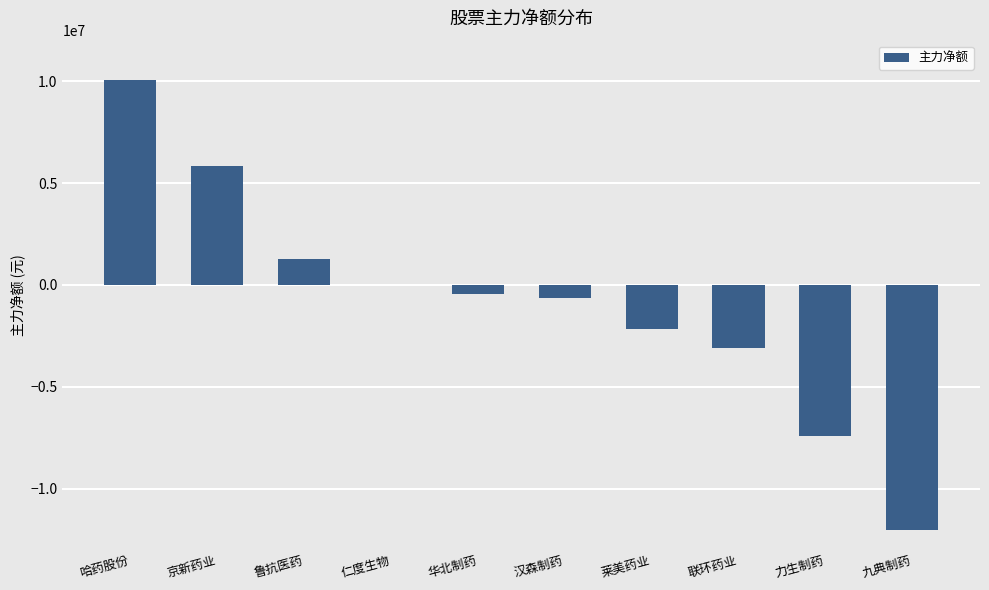

What is the sum of the values at 京新药业 and 鲁抗医药?

7139724